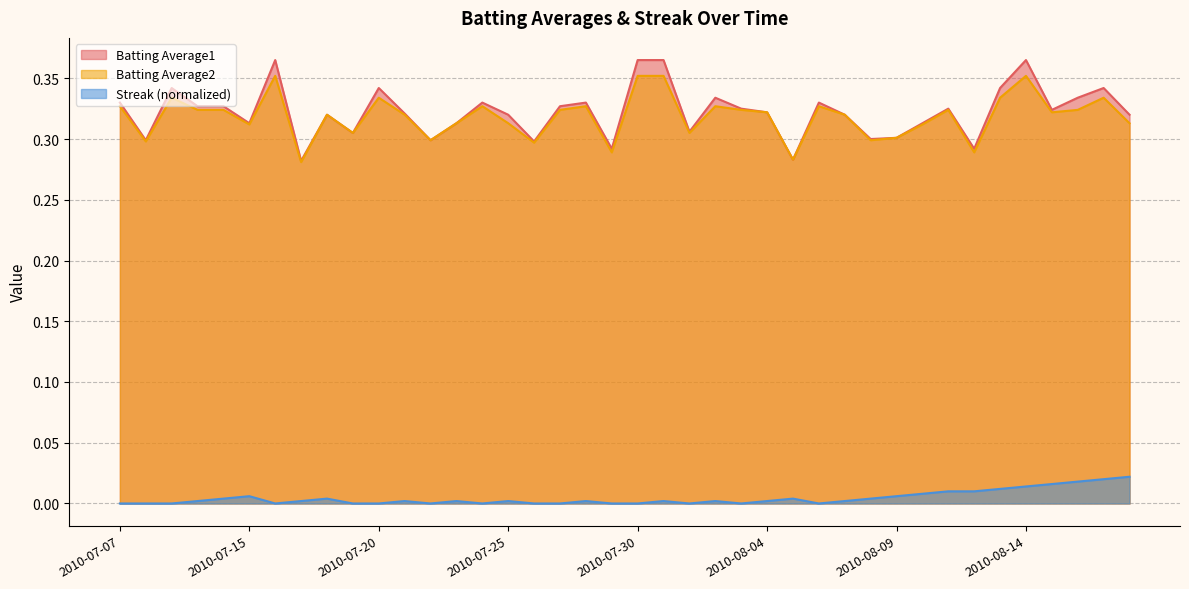

True or false: Batting Average1 and Batting Average2 intersect in this chart.

False